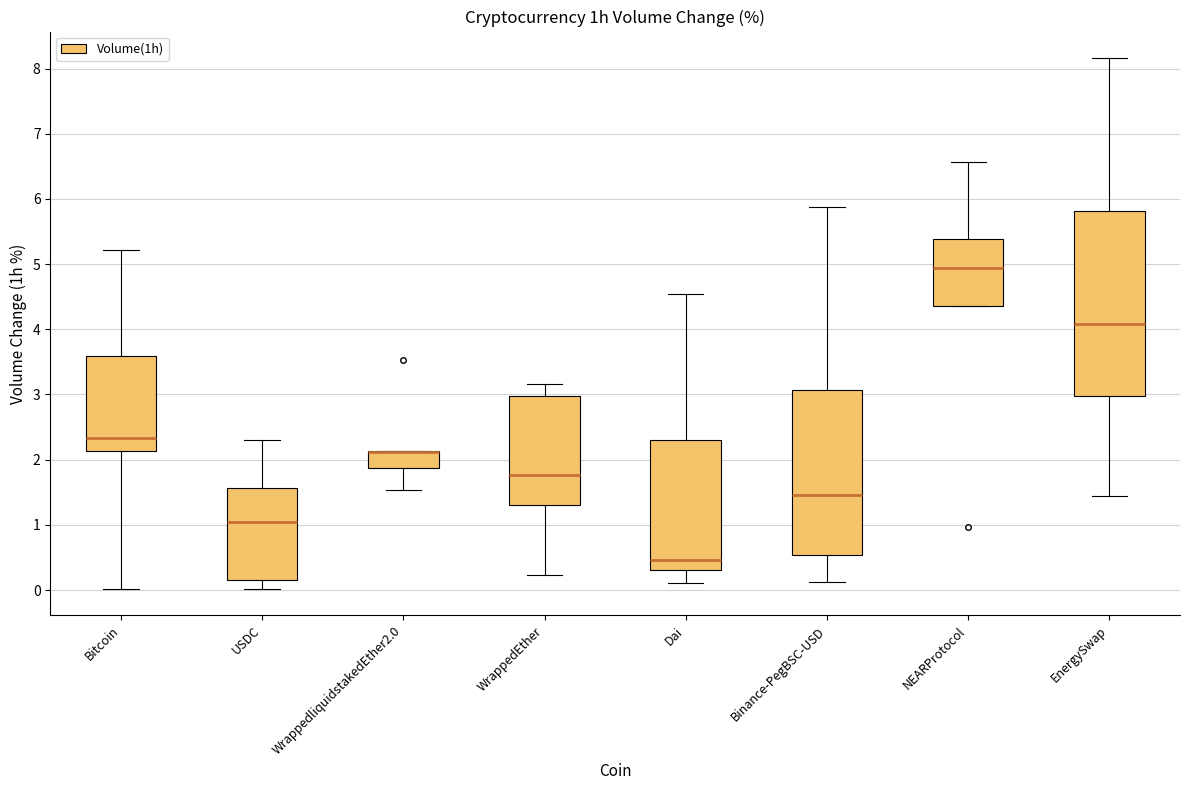

Where does the lower whisker of the box for EnergySwap end on the y-axis? The values are not printed on the chart, so give them approximately, as read against the axis.

1.4